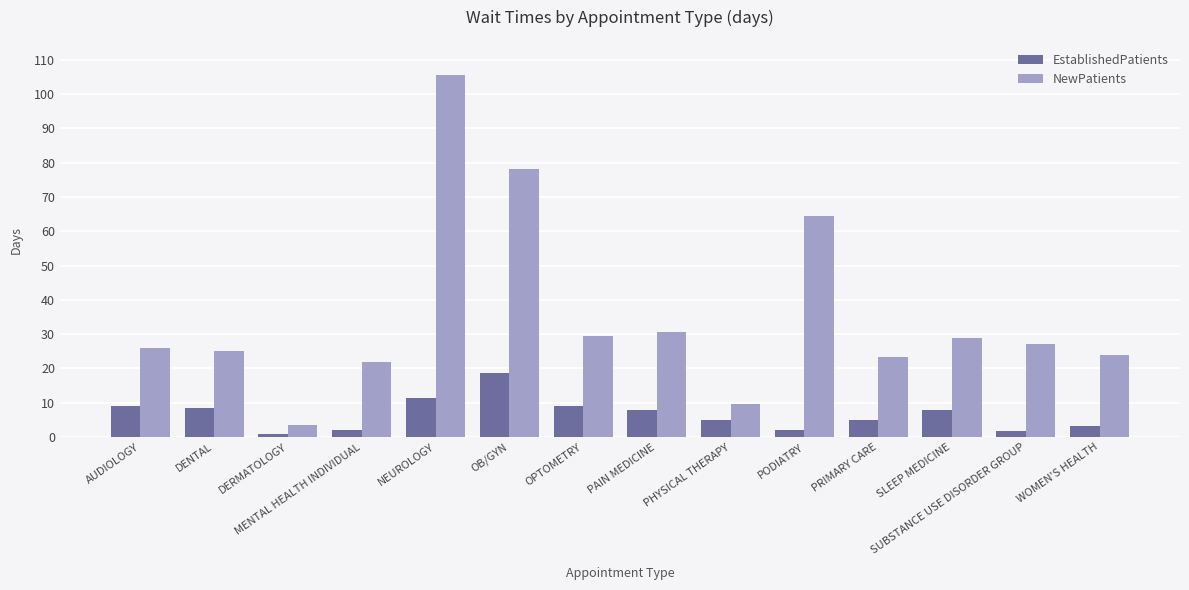

What is the difference between the EstablishedPatients values at MENTAL HEALTH INDIVIDUAL and SLEEP MEDICINE?

5.8